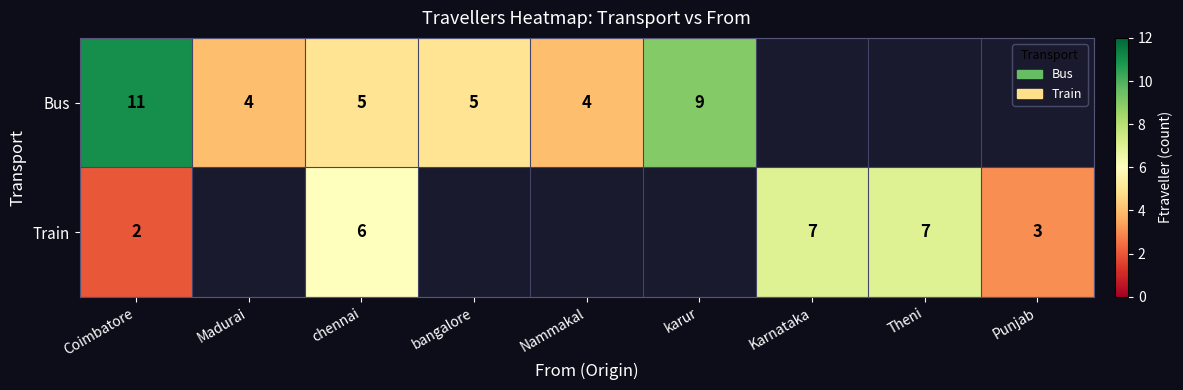

True or false: Train has a value of 7 at Karnataka.

True